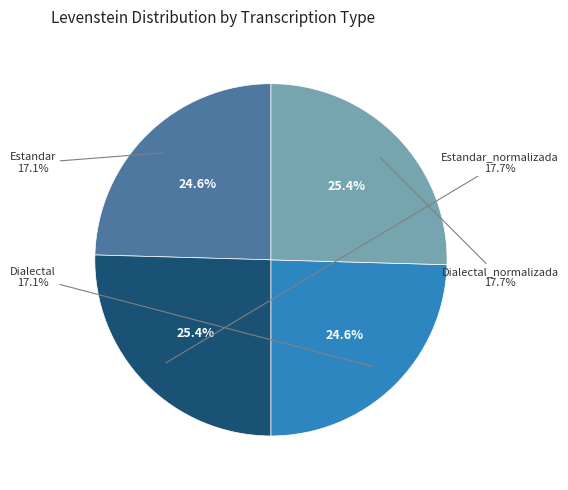

What is the ratio of the value at Estandar_normalizada to the value at Dialectal?

1.0